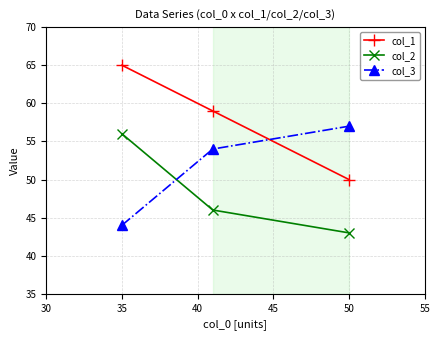

What is the maximum value shown in the chart?

65